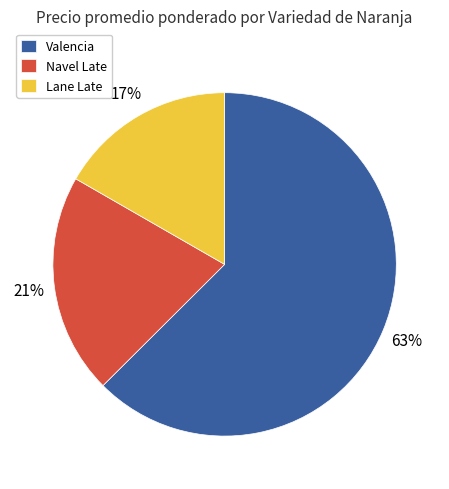

Rank the categories by value from highest to lowest.

Valencia, Navel Late, Lane Late